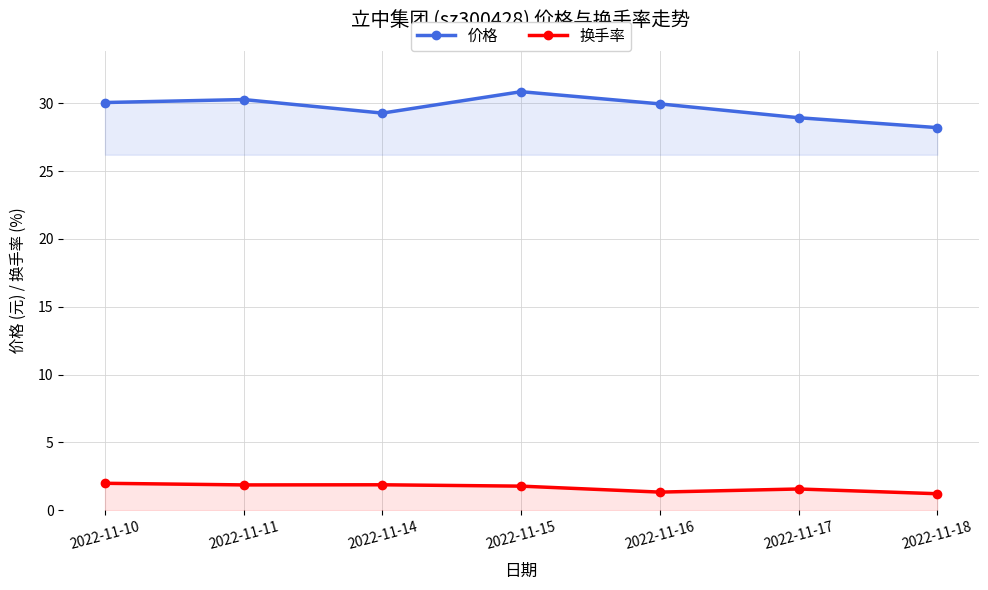

Reading right to left, list all the values displayed in this chart.

价格: 28.2	28.9	30.0	30.9	29.3	30.3	30.1
换手率: 1.2	1.6	1.3	1.8	1.9	1.9	2.0